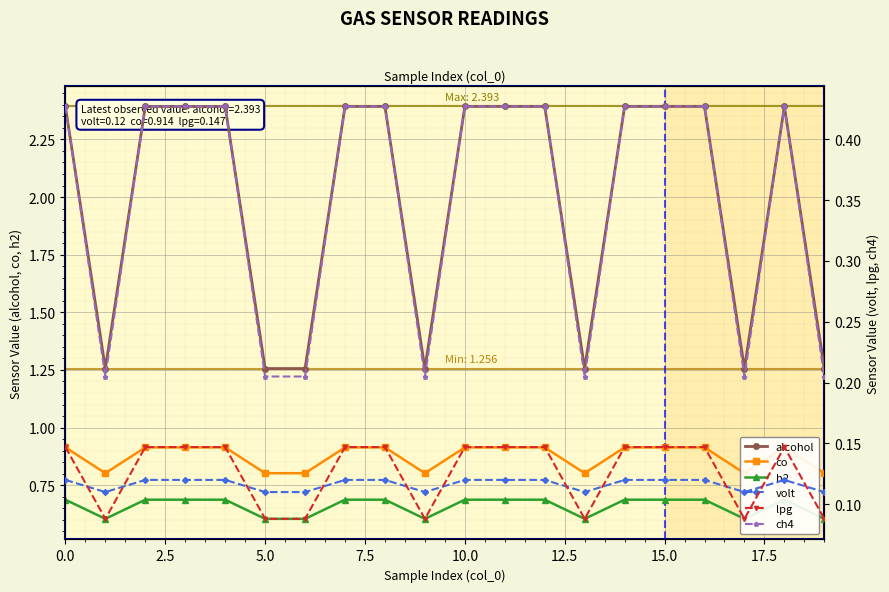

Where is the first local maximum for co?

18